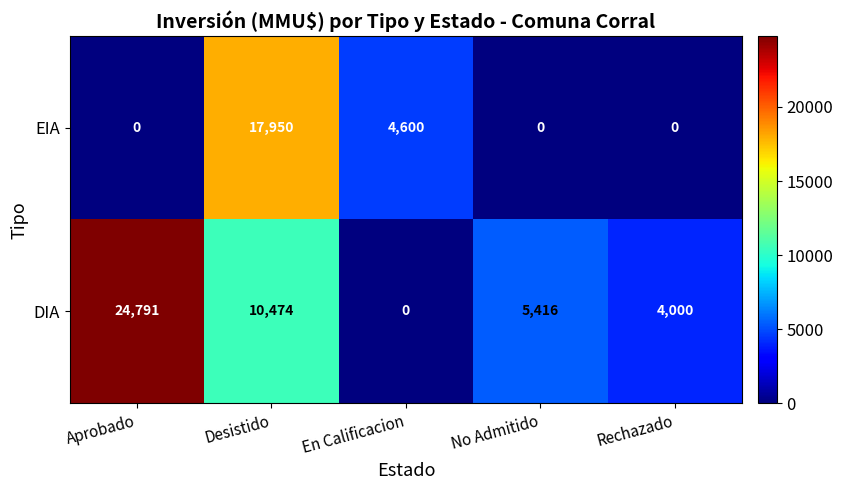

List the series in order of their overall mean, highest first.

DIA, EIA